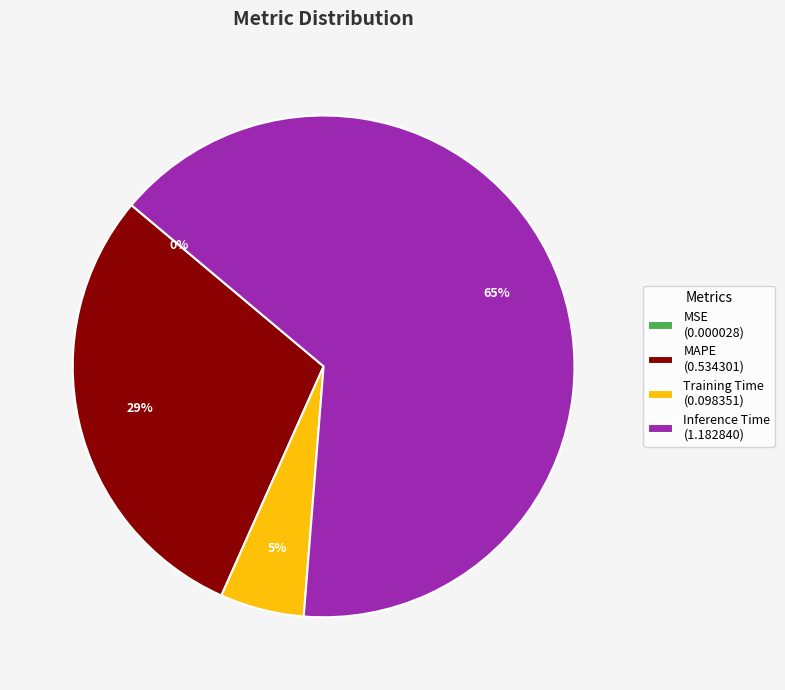

Which category accounts for the majority?

Inference Time (1.182840)